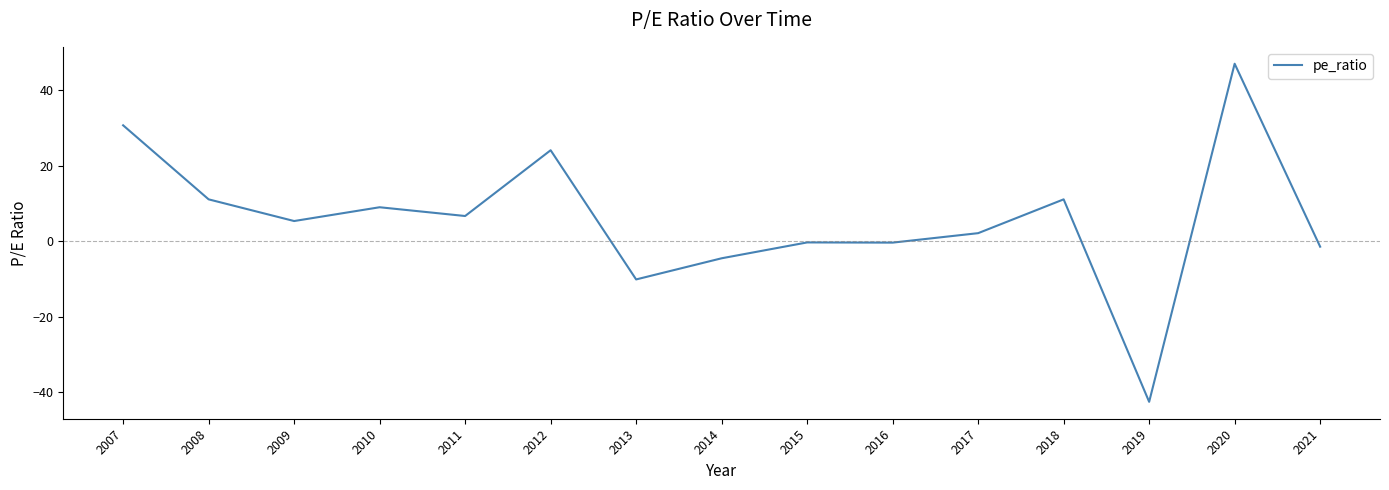

What is the change in value from 2013 to 2018?

+21.2